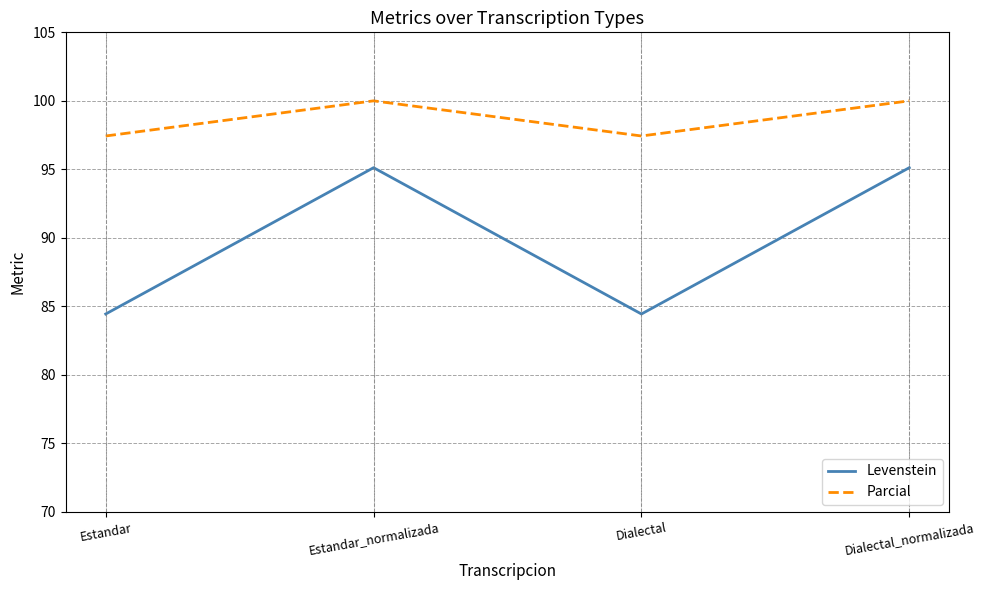

How many values in the Levenstein series are below 95?

2